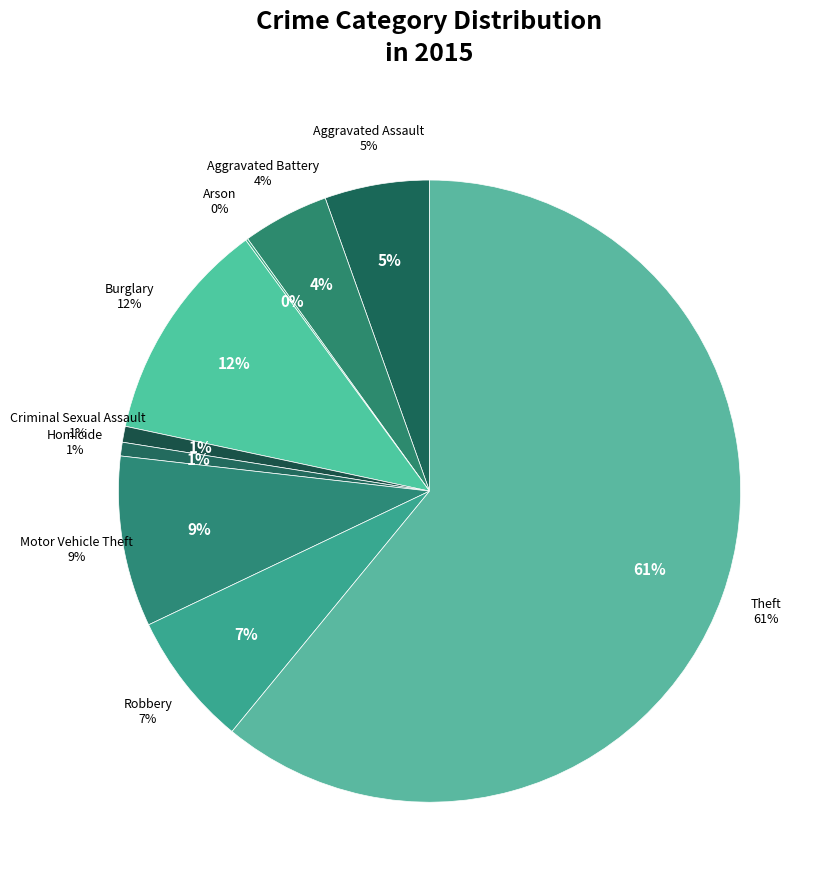

Which category has the biggest portion of the pie?

Theft